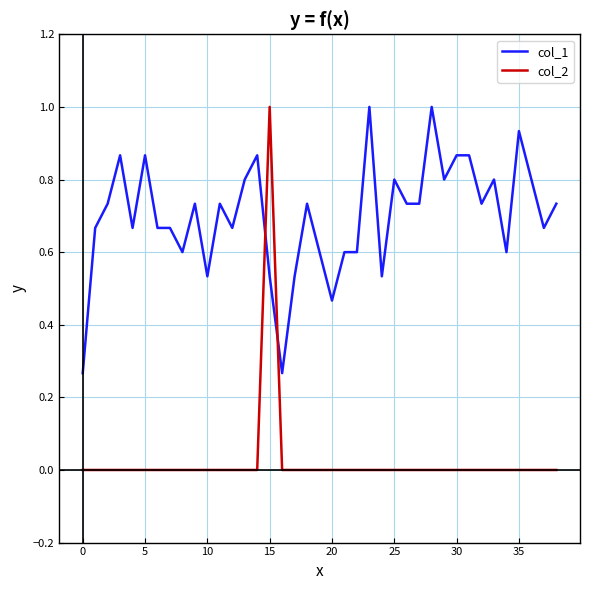

Which series has the largest total across all categories?

col_1